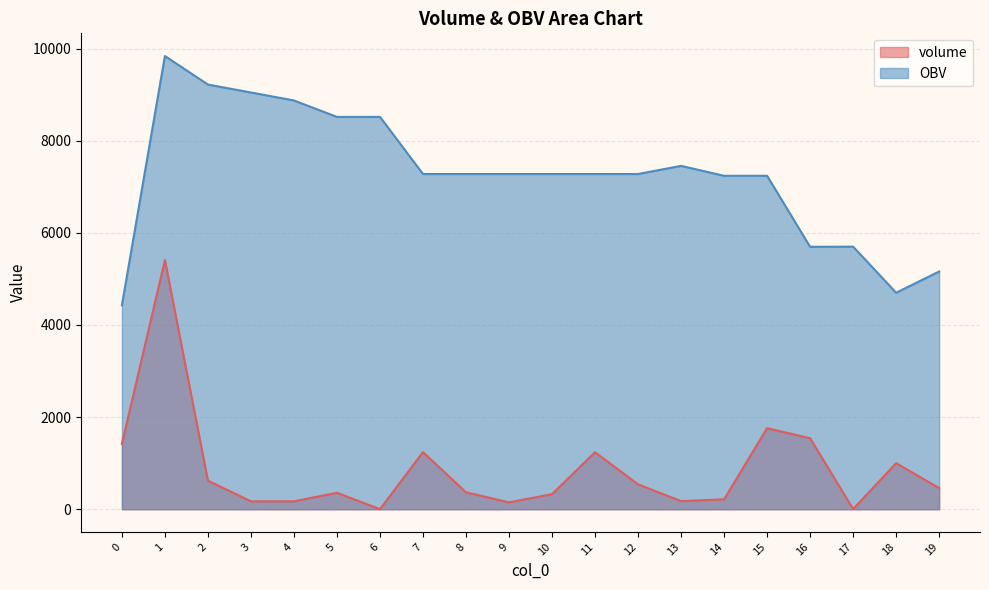

Count the number of data series in this chart.

2